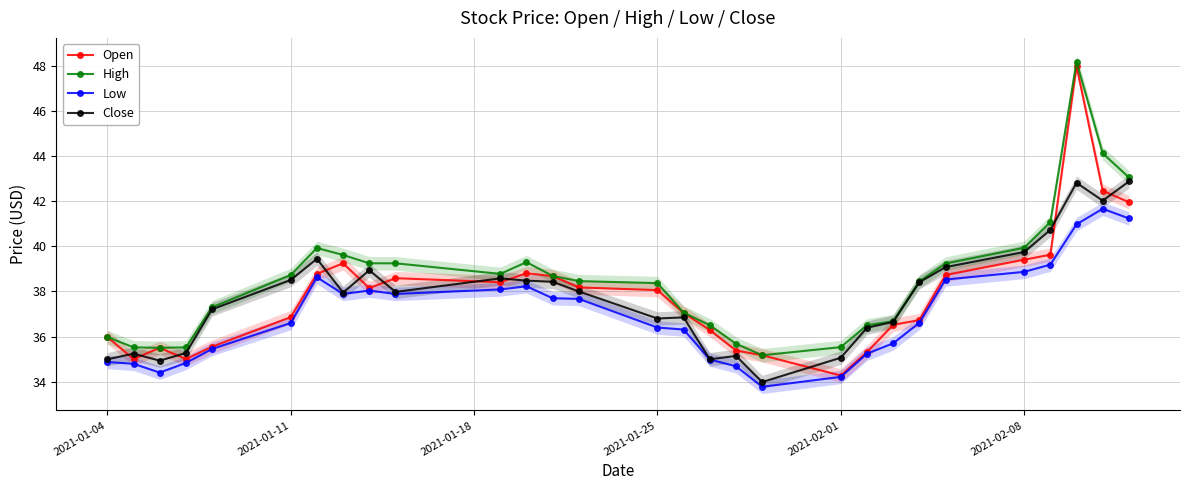

Which series has the widest spread of values?

Open